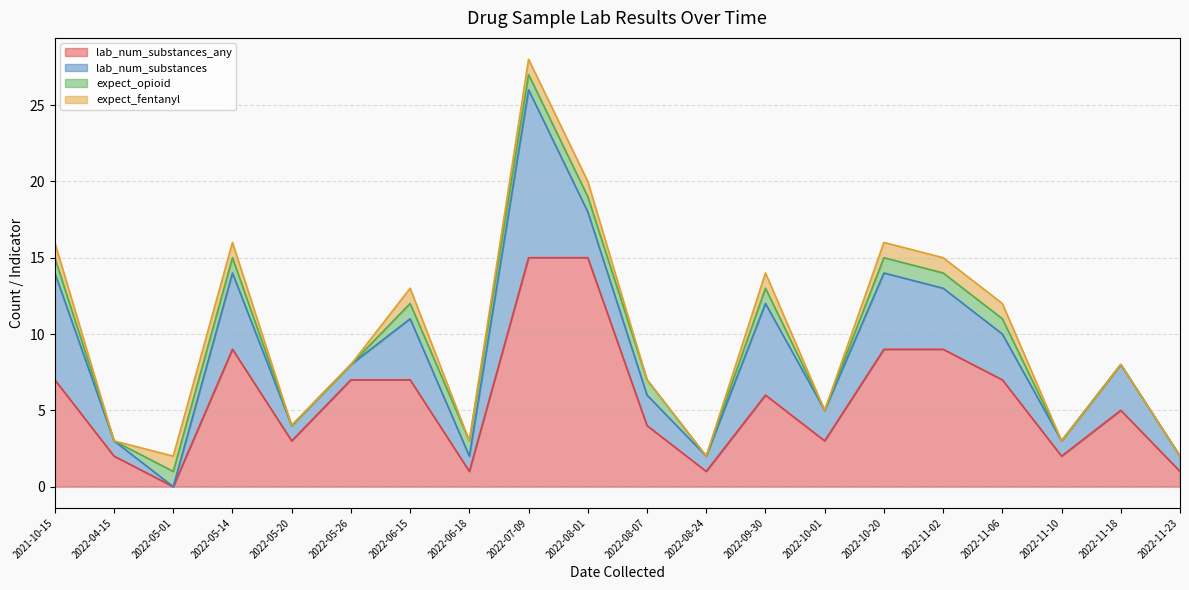

True or false: lab_num_substances has more than 2 points higher than both neighbors.

True